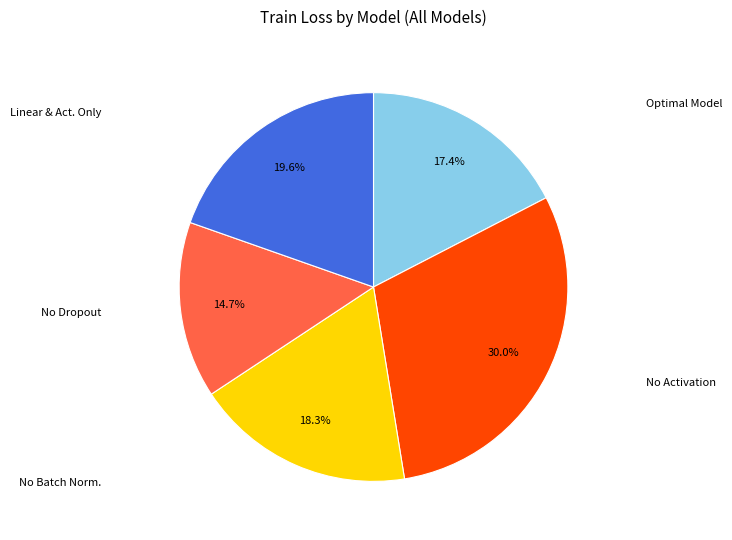

Is there any slice that represents more than half of the pie?

No